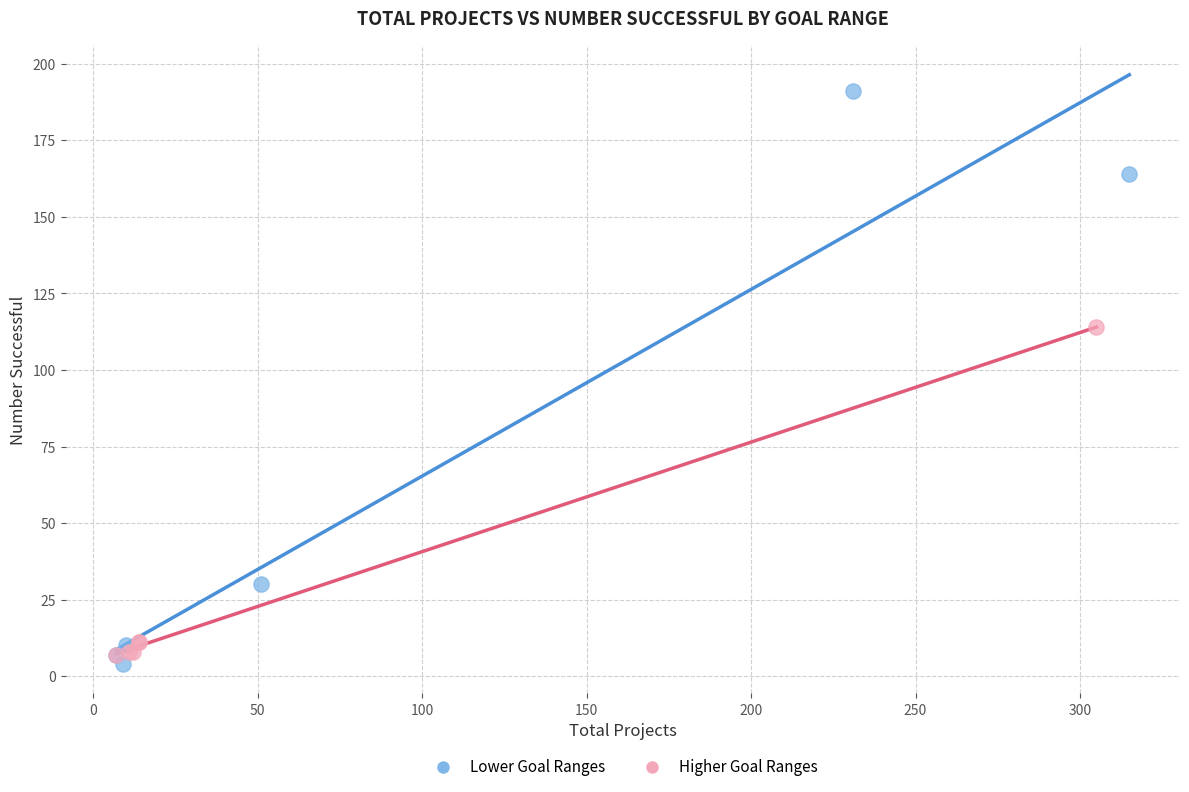

Which series contains the lowest Y value?

Lower Goal Ranges